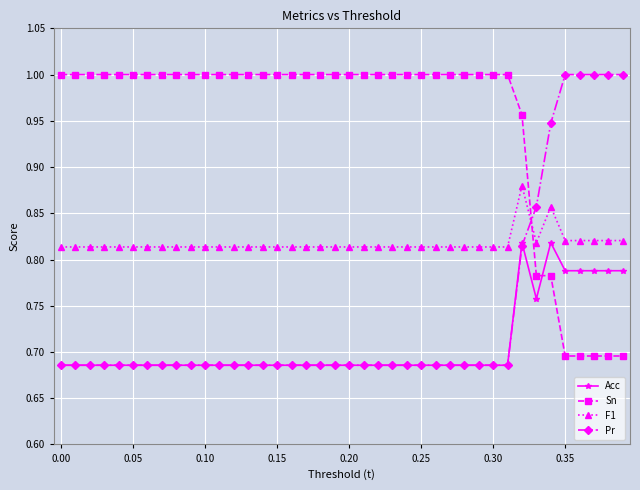

Which series has the largest total across all categories?

Sn